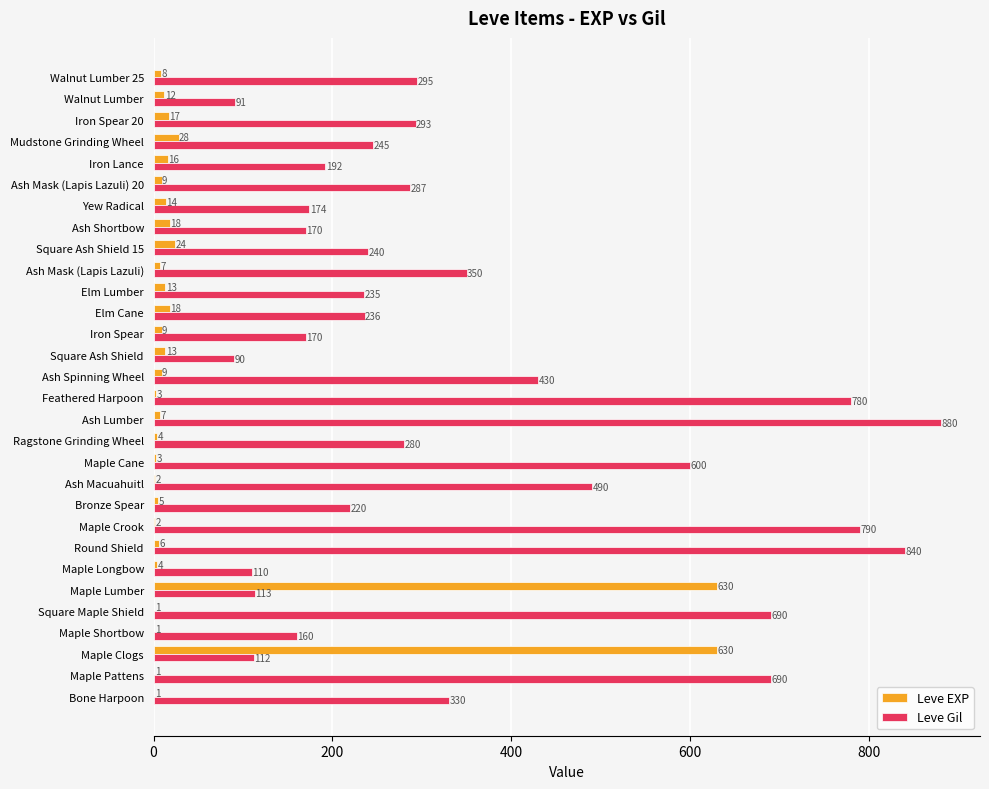

Read the Leve Gil value at Yew Radical, to the nearest 10.

170